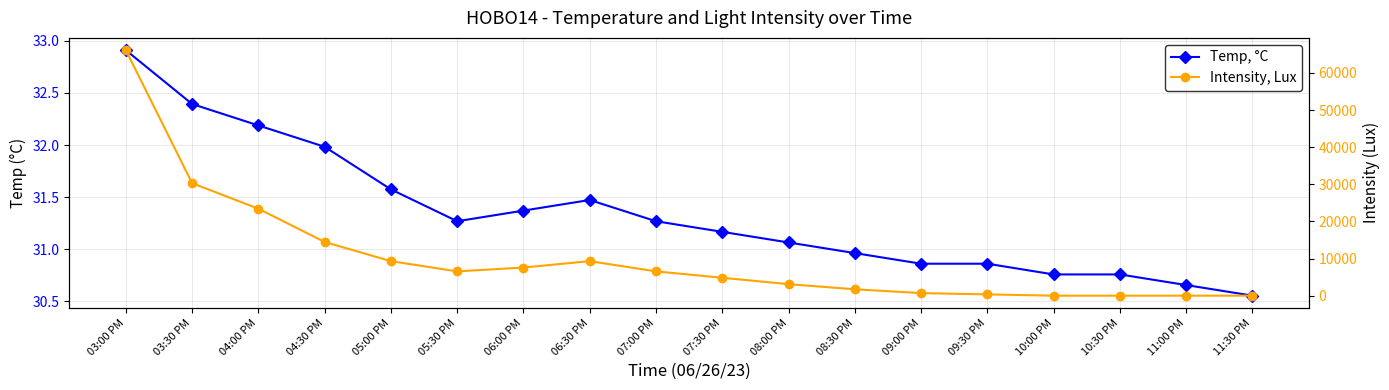

At 06:00 PM, list the series in order from smallest to largest.

Temp, °C, Intensity, Lux